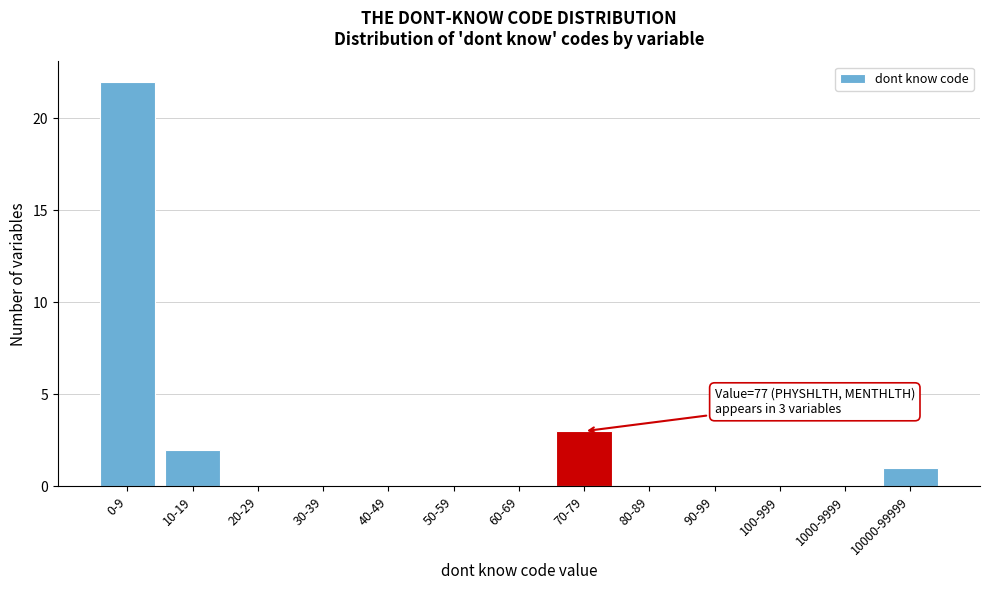

Reading right to left, transcribe all the data shown in this chart.

10000-99999=1	1000-9999=0	100-999=0	90-99=0	80-89=0	70-79=3	60-69=0	50-59=0	40-49=0	30-39=0	20-29=0	10-19=2	0-9=22